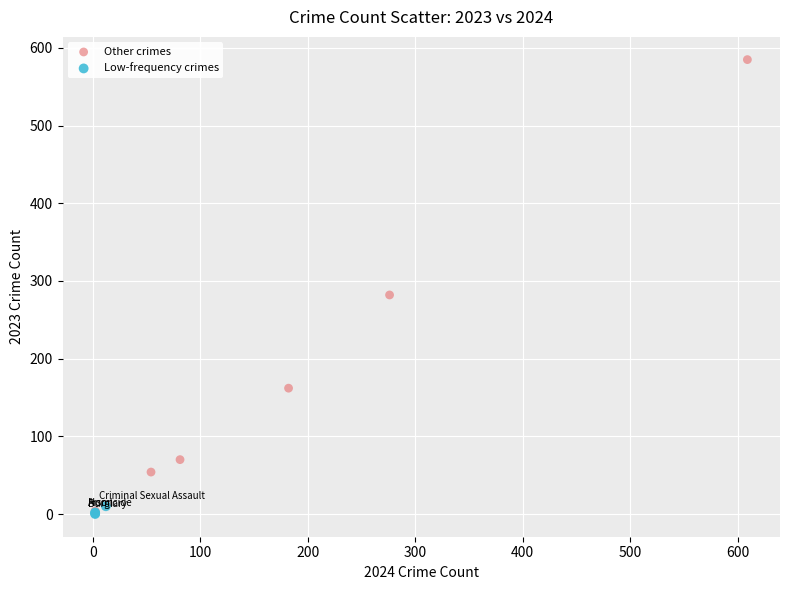

What are all the series names shown in the legend?

Other crimes, Low-frequency crimes